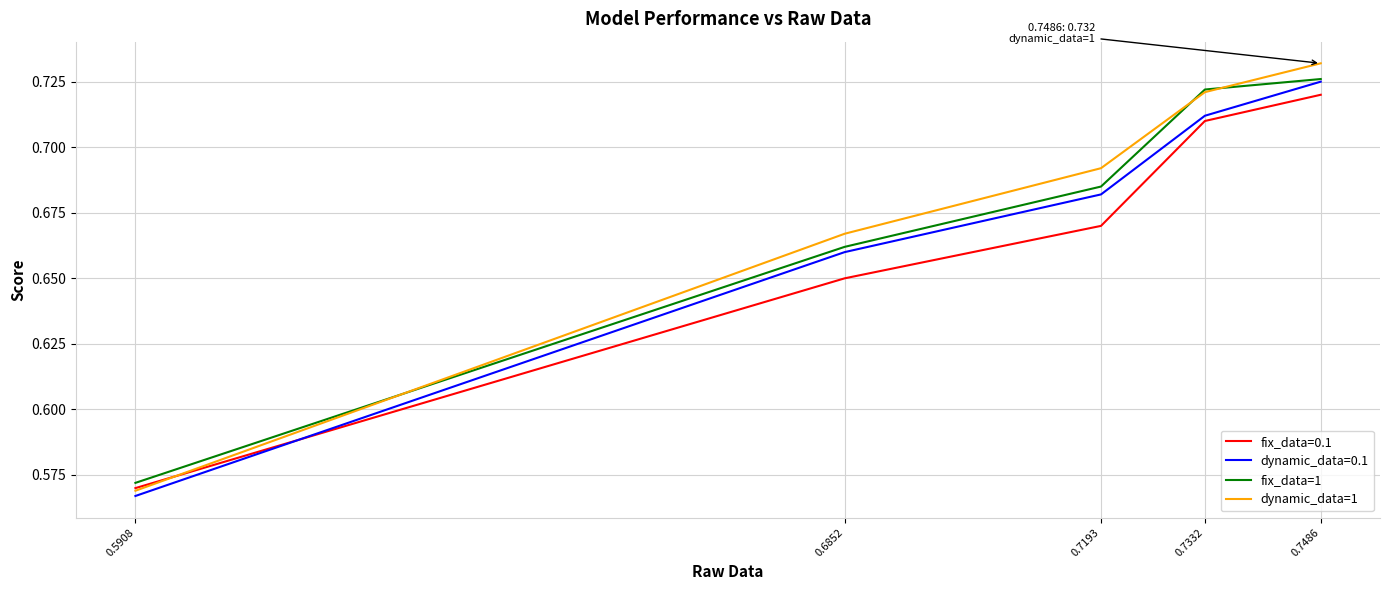

List the series in order of their overall mean, highest first.

dynamic_data=1, fix_data=1, dynamic_data=0.1, fix_data=0.1